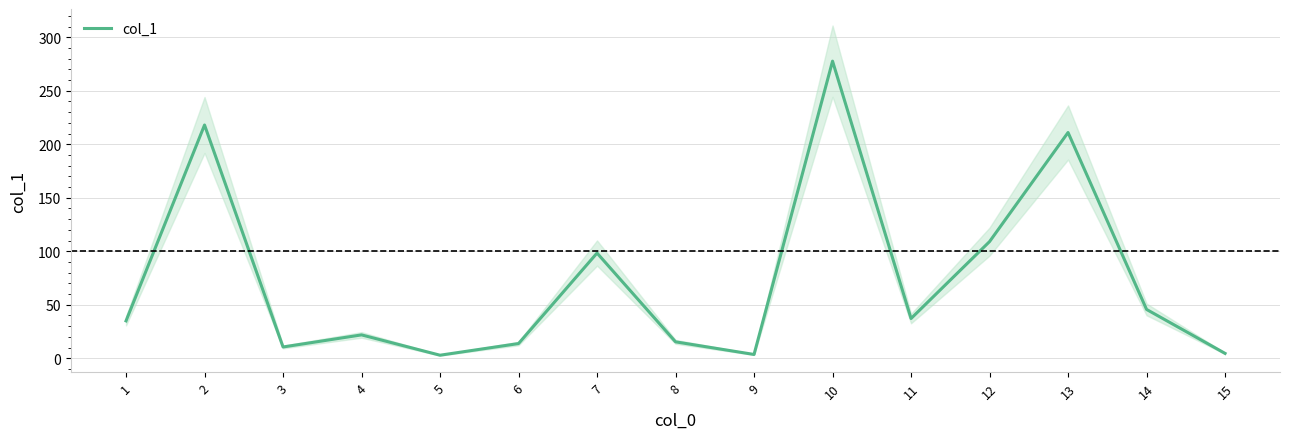

The chart shows a value of 28.4 at 4. True or false?

False